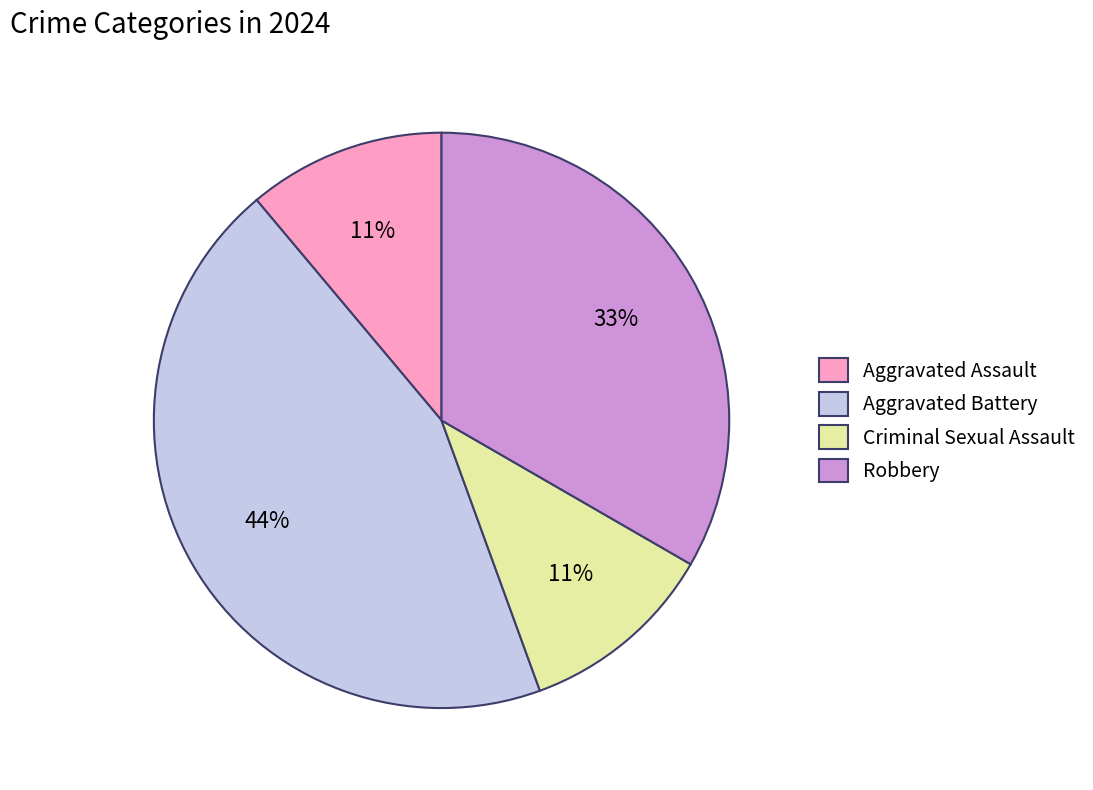

True or false: Aggravated Assault accounts for 18% of the total.

False